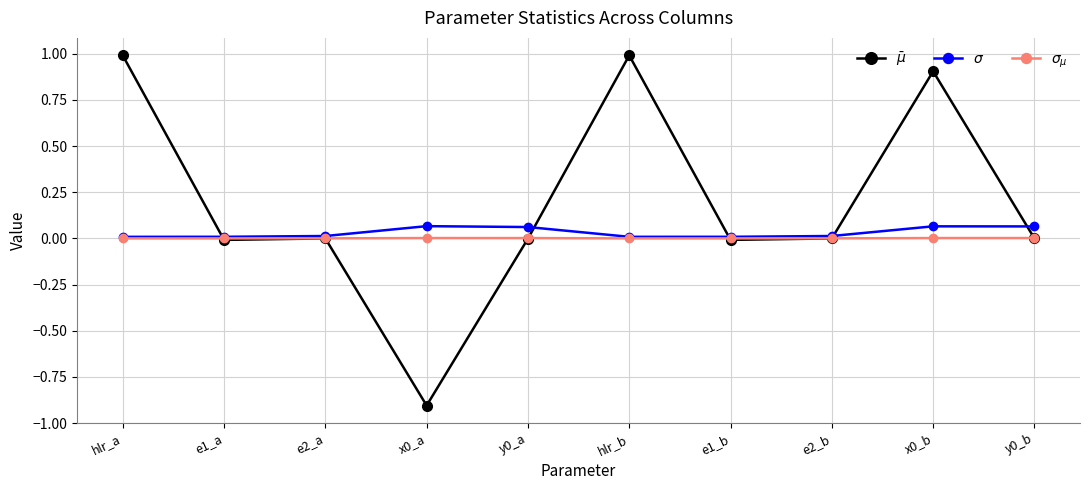

In $\sigma$, how many points are lower than both neighbors (excluding endpoints)?

1